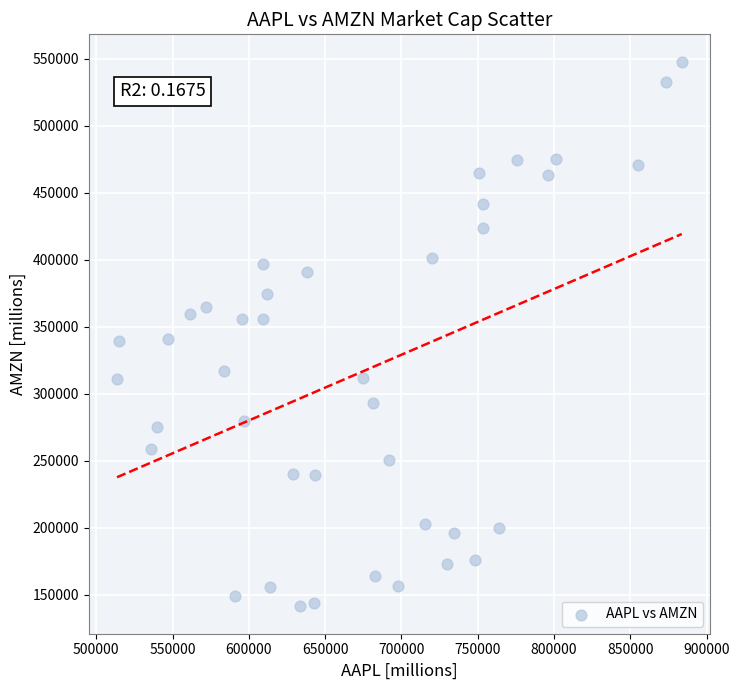

What is the range of Y values (max minus min)?

406598